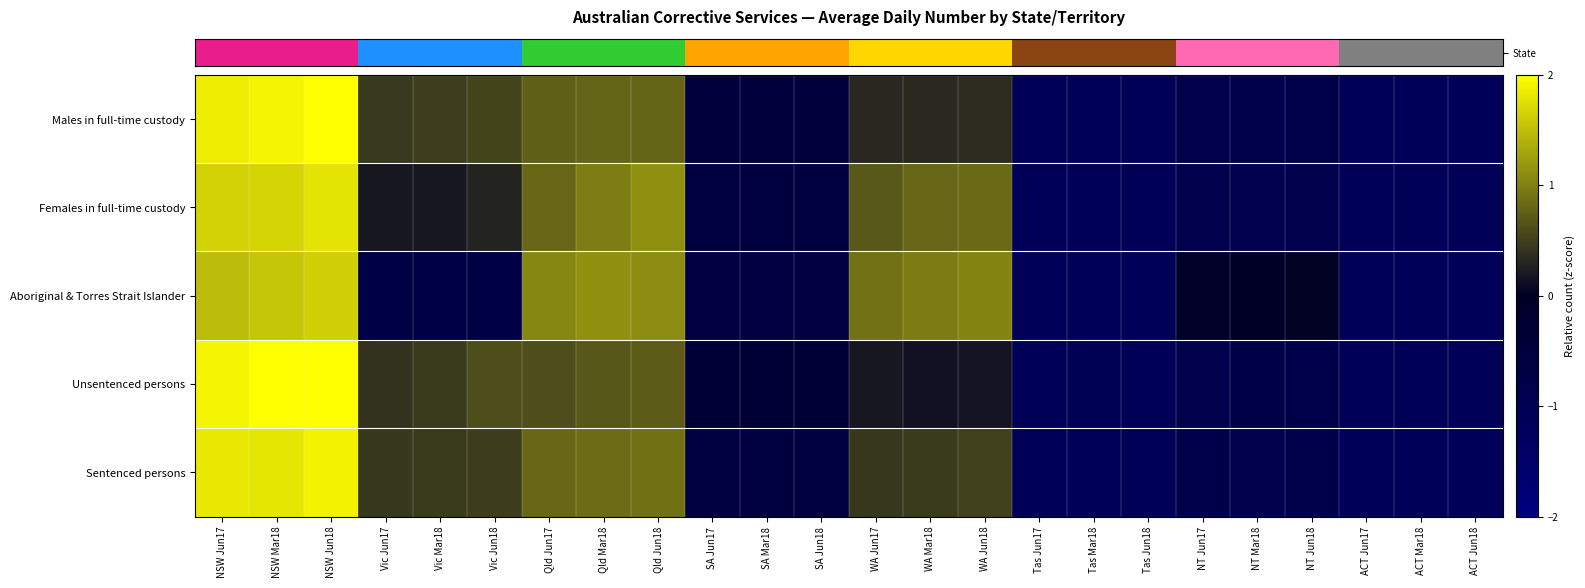

Reading right to left, extract all data points from this chart.

row_0: -1.1	-1.1	-1.1	-0.8	-0.8	-0.8	-1.1	-1.1	-1.1	0.3	0.3	0.3	-0.5	-0.5	-0.5	0.8	0.8	0.7	0.5	0.5	0.4	2.0	1.9	1.9
row_1: -1.1	-1.1	-1.1	-0.9	-0.9	-0.9	-1.1	-1.1	-1.1	0.8	0.8	0.7	-0.6	-0.6	-0.6	1.1	1.0	0.8	0.3	0.2	0.2	1.8	1.7	1.6
row_2: -1.1	-1.1	-1.1	0.0	0.0	-0.1	-1.1	-1.1	-1.1	1.0	1.0	0.9	-0.7	-0.6	-0.6	1.1	1.1	1.0	-0.7	-0.7	-0.7	1.6	1.5	1.5
row_3: -1.1	-1.1	-1.1	-0.8	-0.8	-0.9	-1.1	-1.1	-1.1	0.2	0.1	0.2	-0.4	-0.4	-0.4	0.7	0.7	0.6	0.6	0.5	0.4	2.1	2.1	1.9
row_4: -1.1	-1.1	-1.1	-0.8	-0.8	-0.8	-1.1	-1.1	-1.1	0.5	0.5	0.4	-0.6	-0.6	-0.6	0.9	0.9	0.8	0.5	0.5	0.4	1.9	1.8	1.8